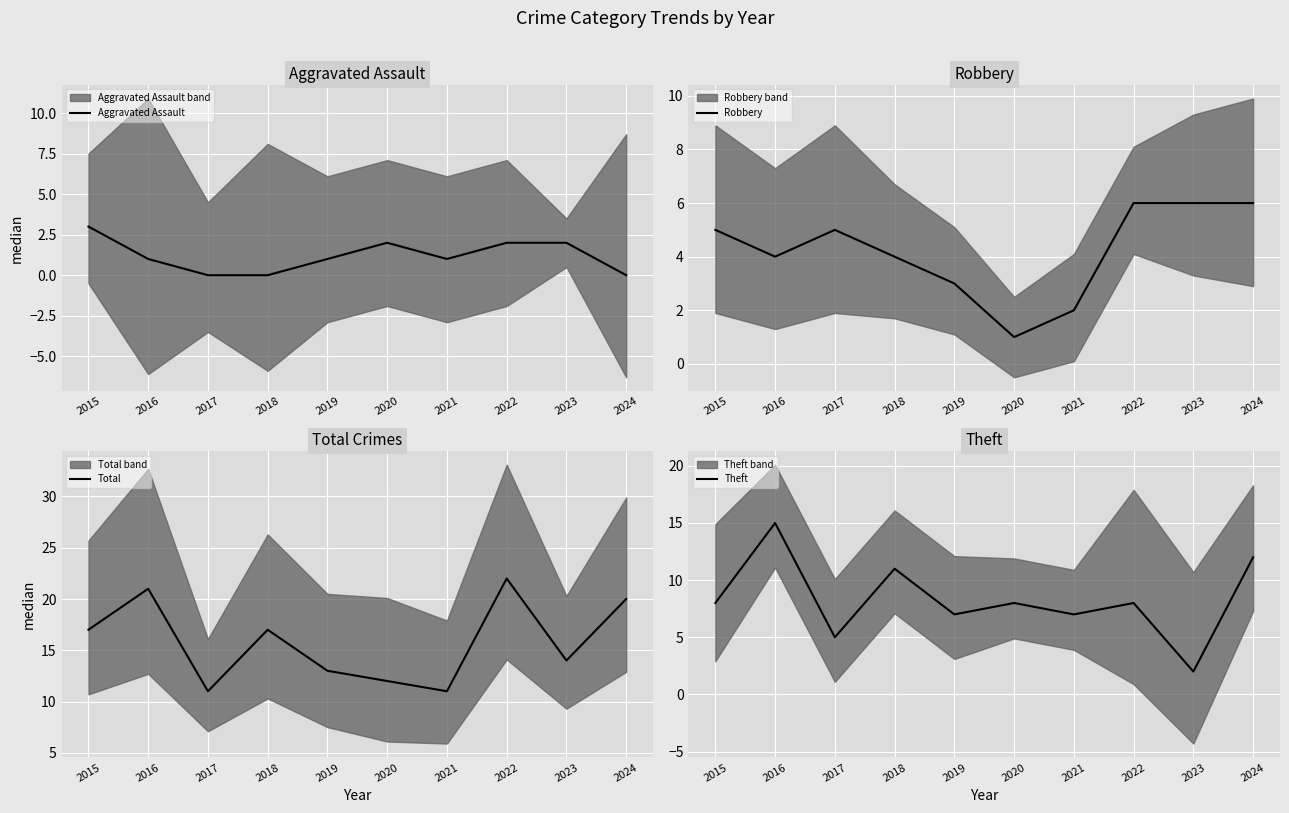

True or false: Theft has a value of 5 at 2017.

True